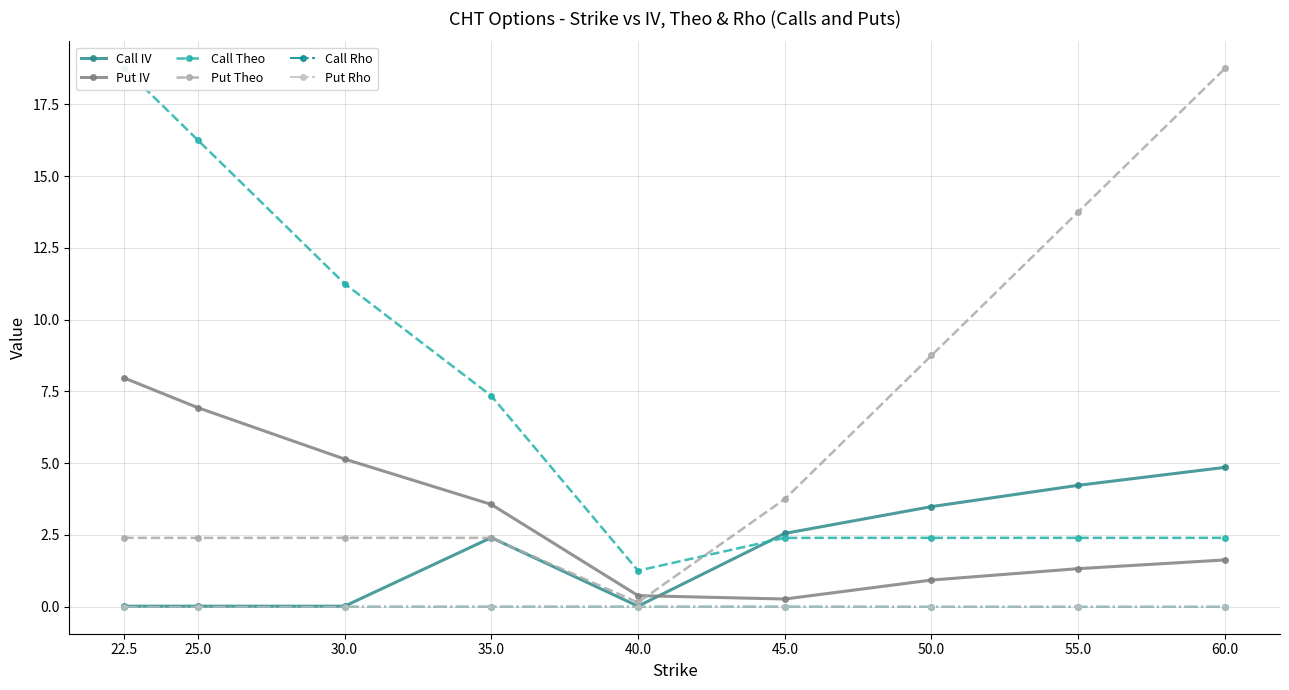

Where is Call IV nearest to the value 2?

35.0